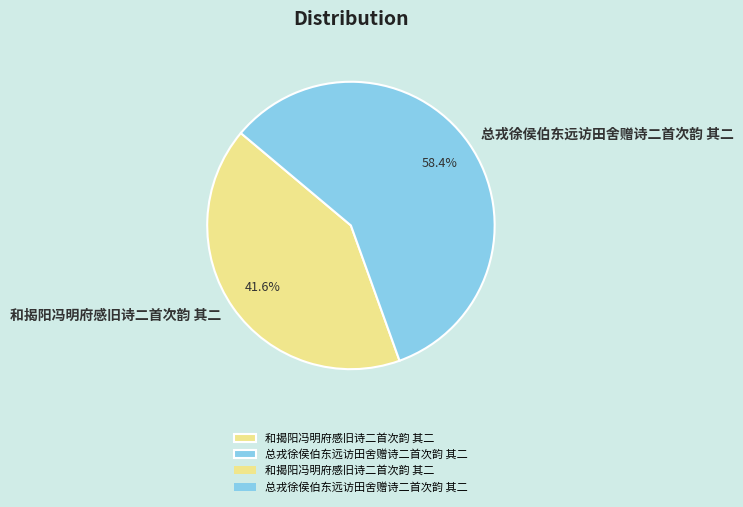

To the nearest percent, what is the average slice percentage?

50%